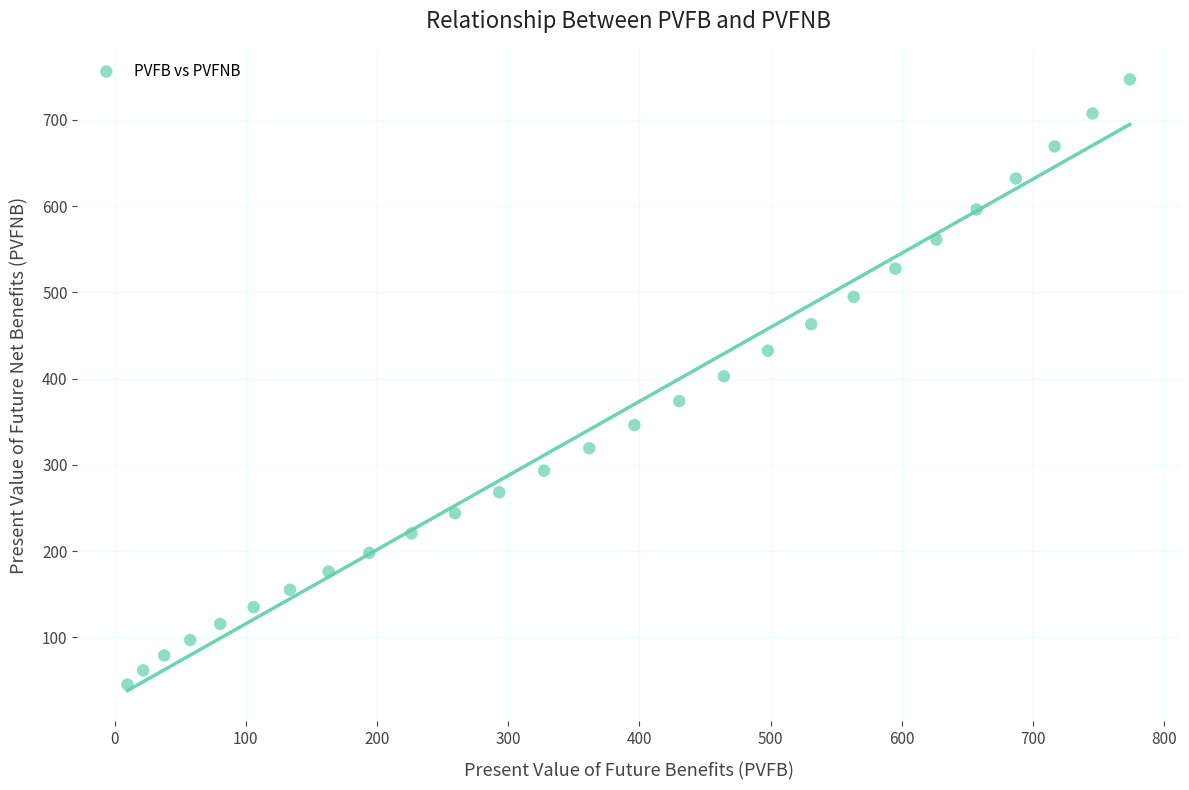

What is the range of Y values (max minus min)?

701.5